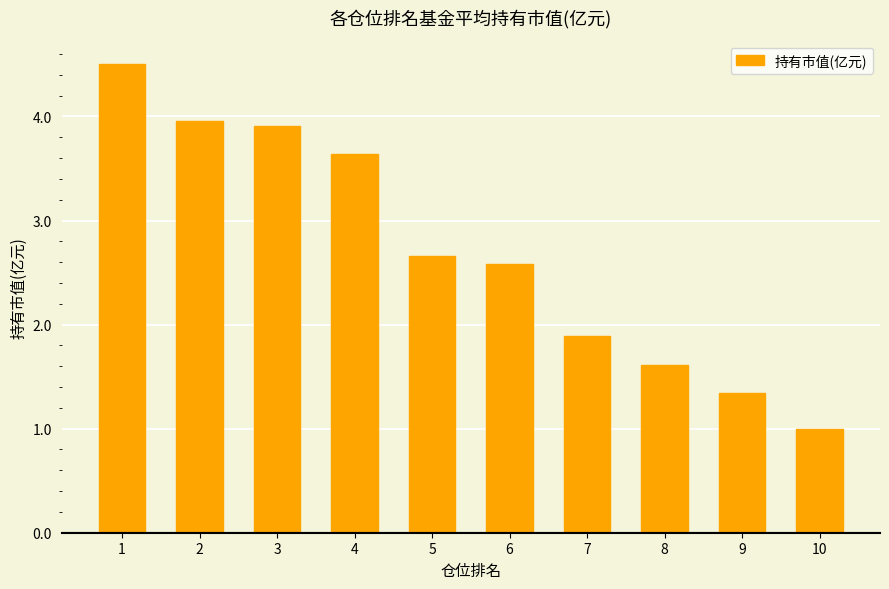

List the labels in order of value, smallest first.

10, 9, 8, 7, 6, 5, 4, 3, 2, 1